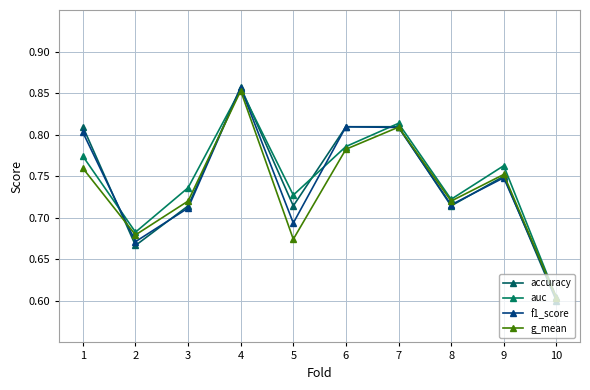

Reading left to right, what are all the values shown in this chart?

accuracy: 1=0.8	2=0.7	3=0.7	4=0.9	5=0.7	6=0.8	7=0.8	8=0.7	9=0.8	10=0.6
auc: 1=0.8	2=0.7	3=0.7	4=0.9	5=0.7	6=0.8	7=0.8	8=0.7	9=0.8	10=0.6
f1_score: 1=0.8	2=0.7	3=0.7	4=0.9	5=0.7	6=0.8	7=0.8	8=0.7	9=0.7	10=0.6
g_mean: 1=0.8	2=0.7	3=0.7	4=0.9	5=0.7	6=0.8	7=0.8	8=0.7	9=0.8	10=0.6